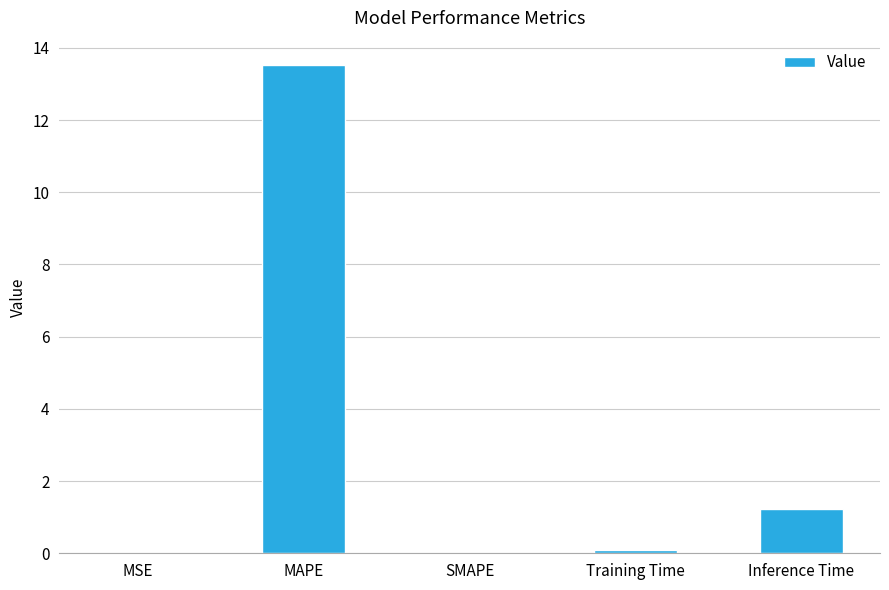

The value at Inference Time is 1.7. True or false?

False